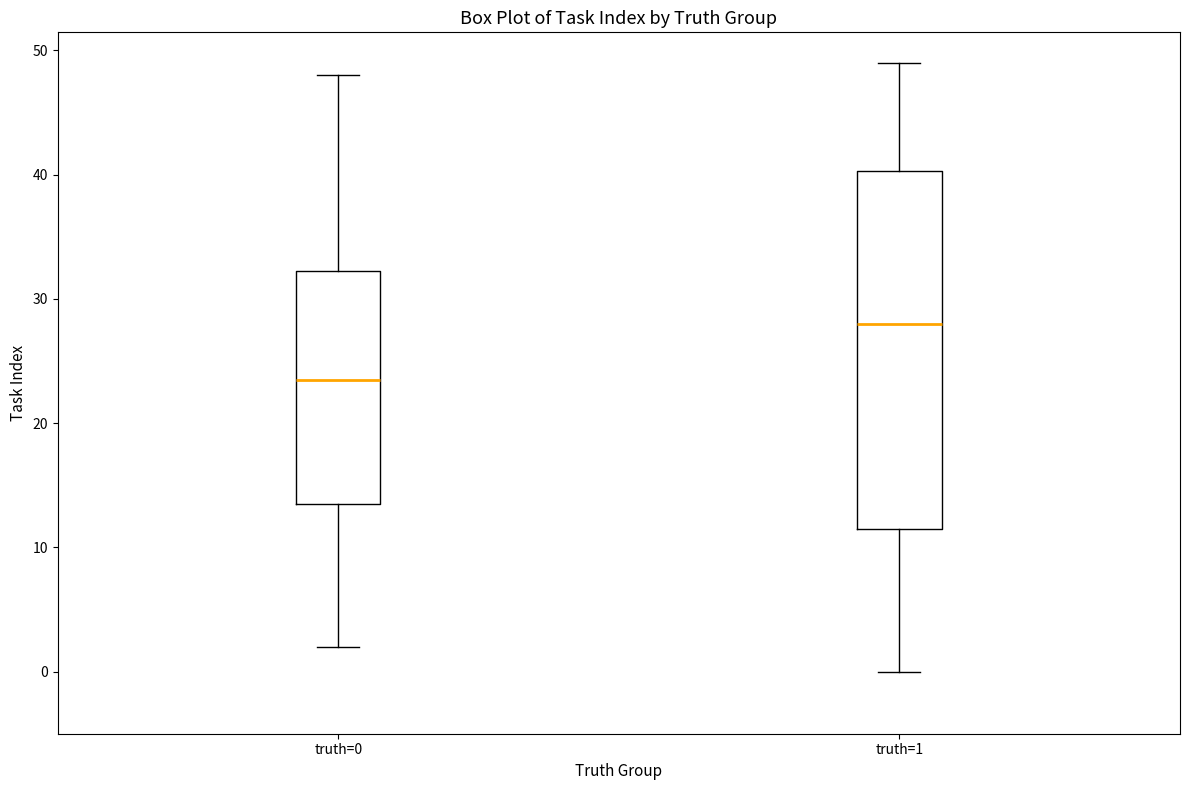

Which box has the lowest median line?

truth=0